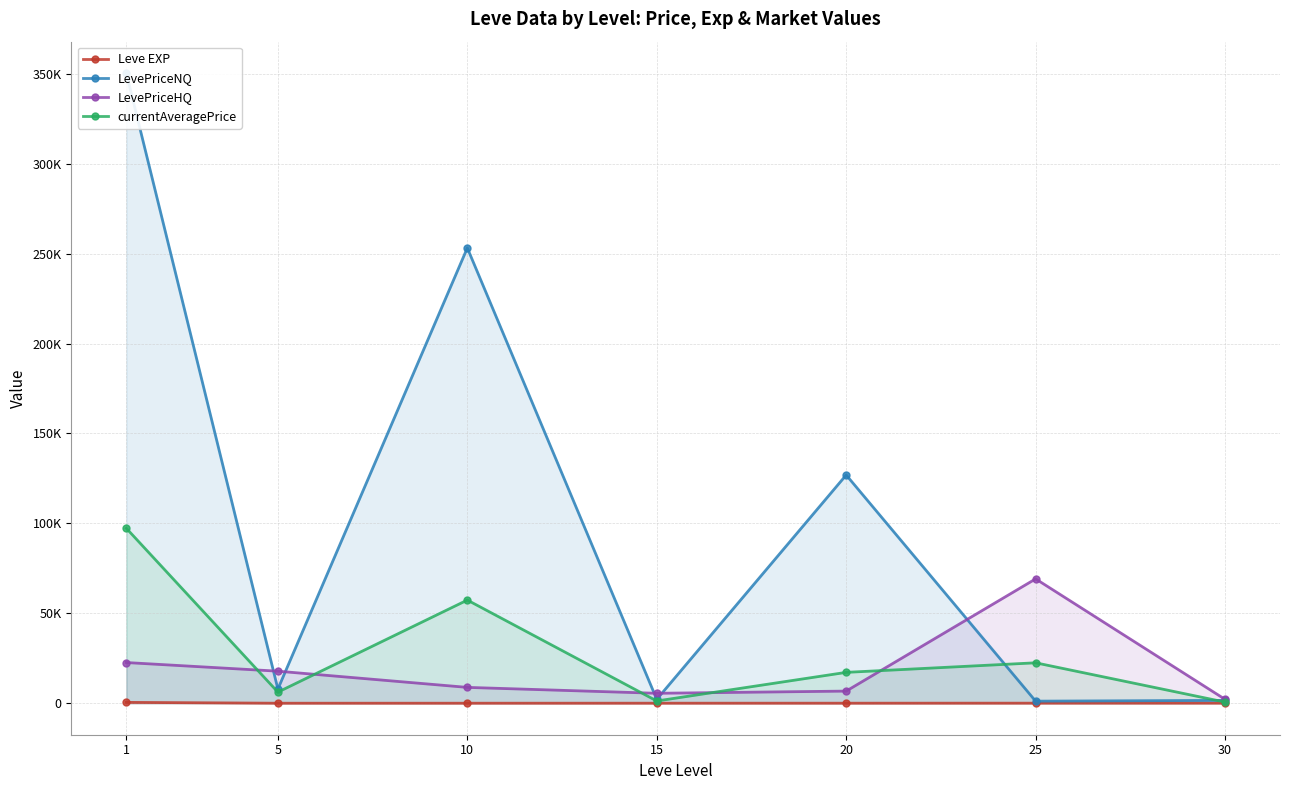

Reading left to right, list all the values displayed in this chart.

Leve EXP: 1=468.5	5=2.3	10=5.3	15=14.2	20=16.3	25=31.8	30=45.5
LevePriceNQ: 1=350377.5	5=7890.1	10=253178.5	15=2153.2	20=126907.0	25=1145.4	30=1584.6
LevePriceHQ: 1=22622.4	5=17815.8	10=8806.6	15=5523.7	20=6743.9	25=69142.2	30=2154.7
currentAveragePrice: 1=97272.3	5=6169.5	10=57361.5	15=1240.4	20=17159.9	25=22476.7	30=623.2